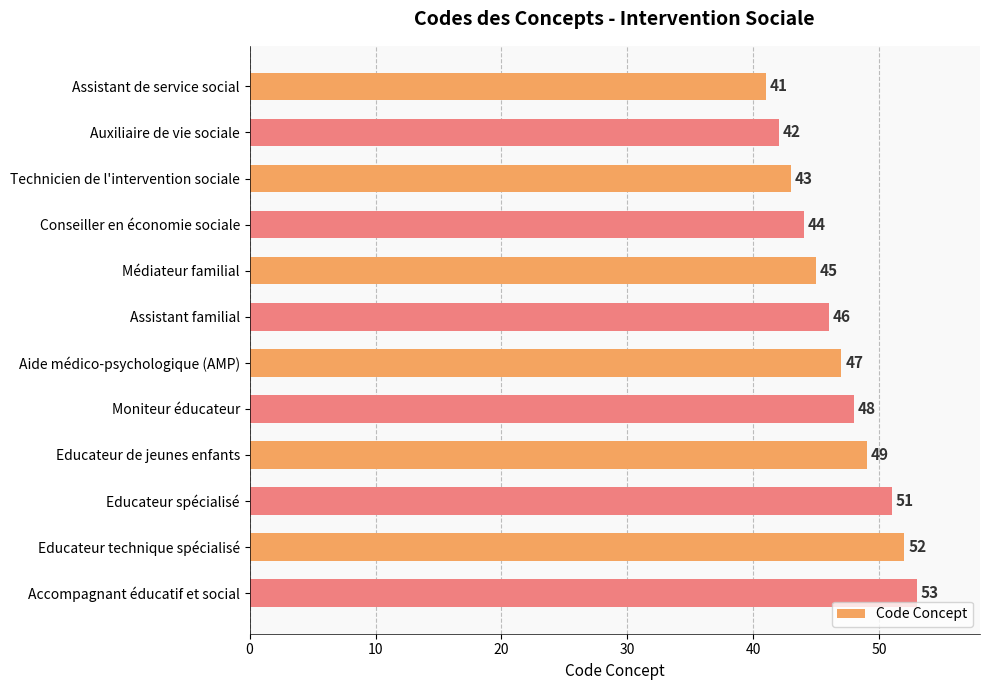

What is the ratio of the value at Assistant familial to the value at Assistant de service social?

1.1